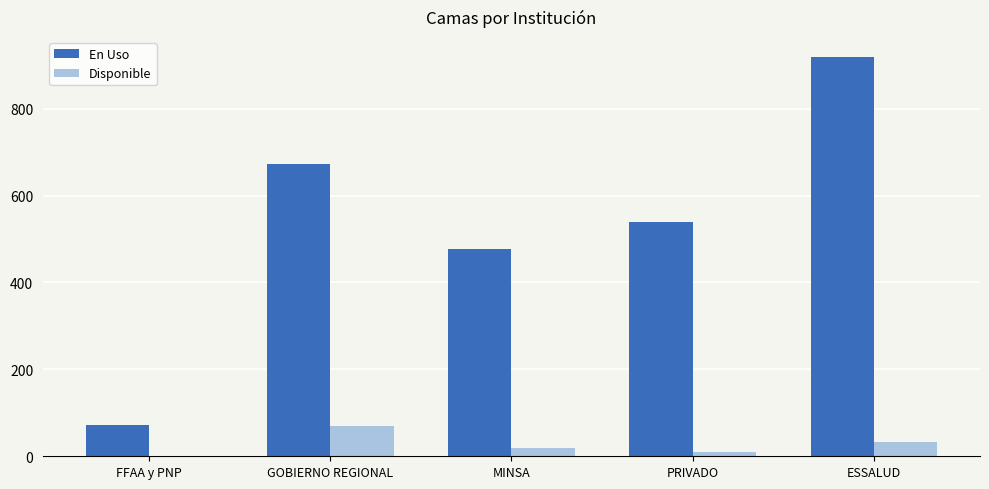

Where is Disponible nearest to the value 35?

ESSALUD